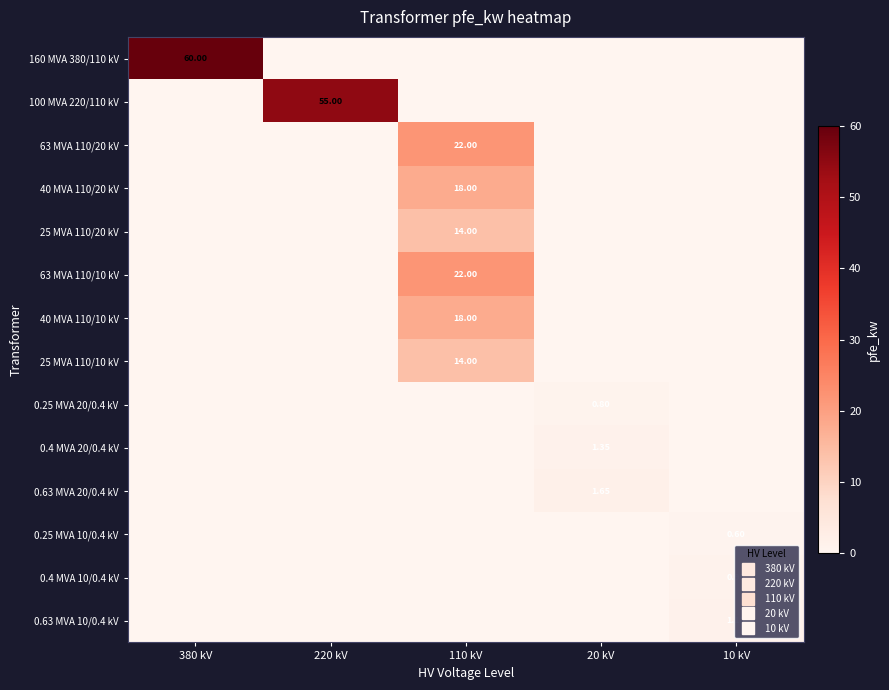

How many categories are shown in the chart?

5